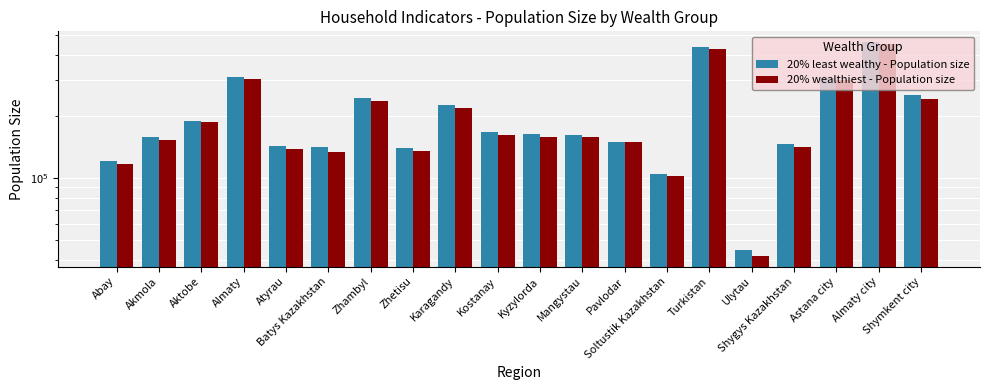

The 20% least wealthy - Population size series shows 245348 at Zhambyl. True or false?

True